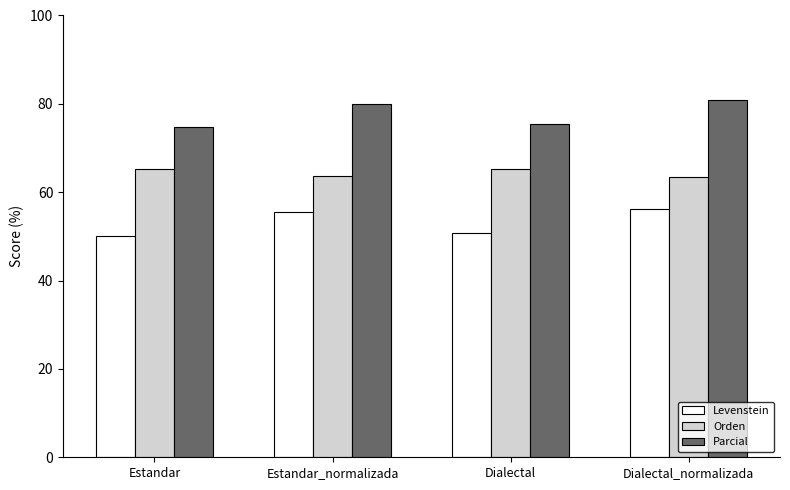

What is the difference between the highest and lowest values at Dialectal?

24.8